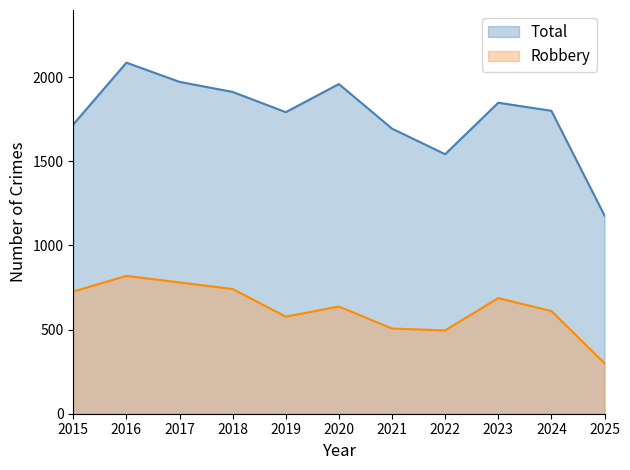

Which series has the widest spread of values?

Total